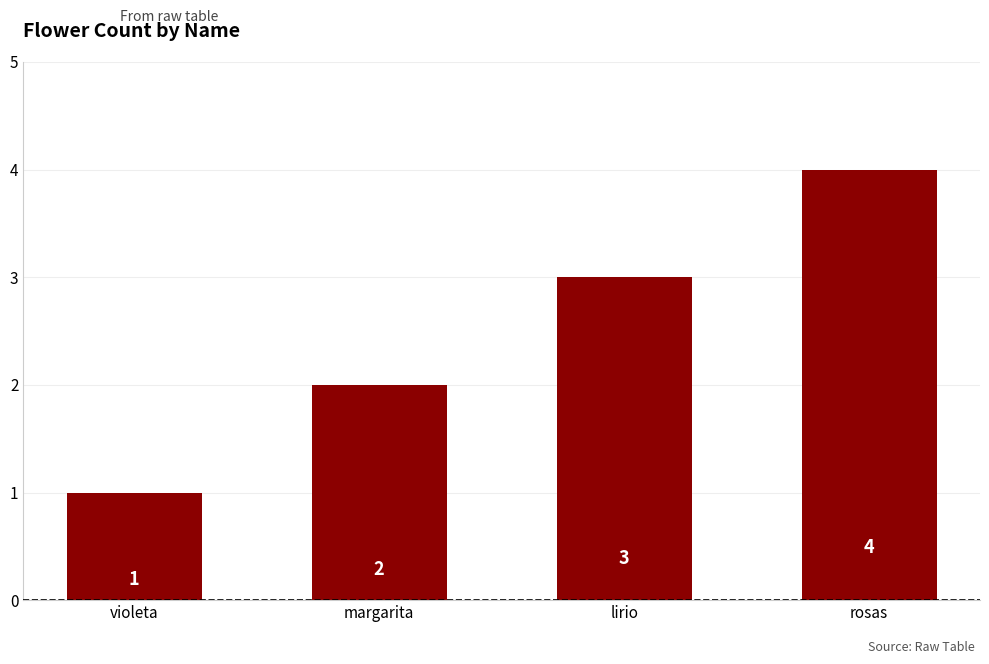

Rank the categories by value from highest to lowest.

rosas, lirio, margarita, violeta